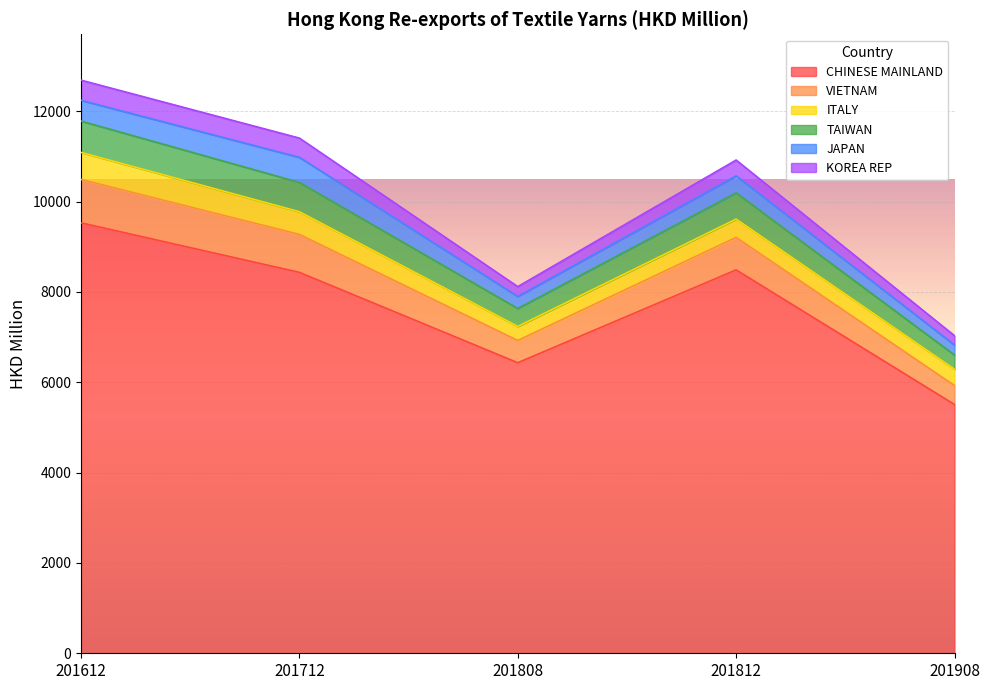

What is the sum of the CHINESE MAINLAND values at 201812 and 201908?

13996.0